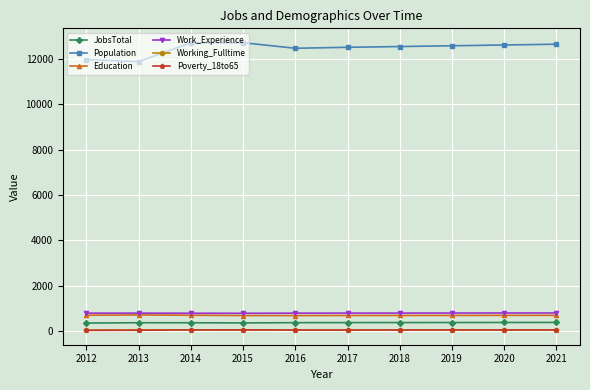

True or false: Work_Experience has more than 0 interior local peaks.

True